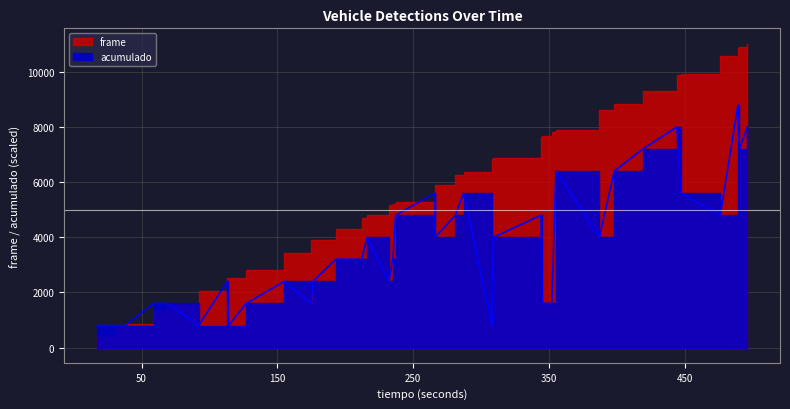

Reading left to right, list all the values displayed in this chart.

17=800	31=800	33=800	37=800	38=800	59=1600	69=1600	92=800	113=2400	114=800	127=1600	155=2400	175=1600	176=2400	193=3200	212=3200	212=3200	216=4000	232=2400	235=3200	237=4800	266=5600	266=4000	281=4800	287=5600	308=800	309=4000	344=4800	345=1600	352=1600	355=6400	387=4000	398=6400	419=7200	444=8000	447=5600	476=4800	489=8800	490=7200	496=8000